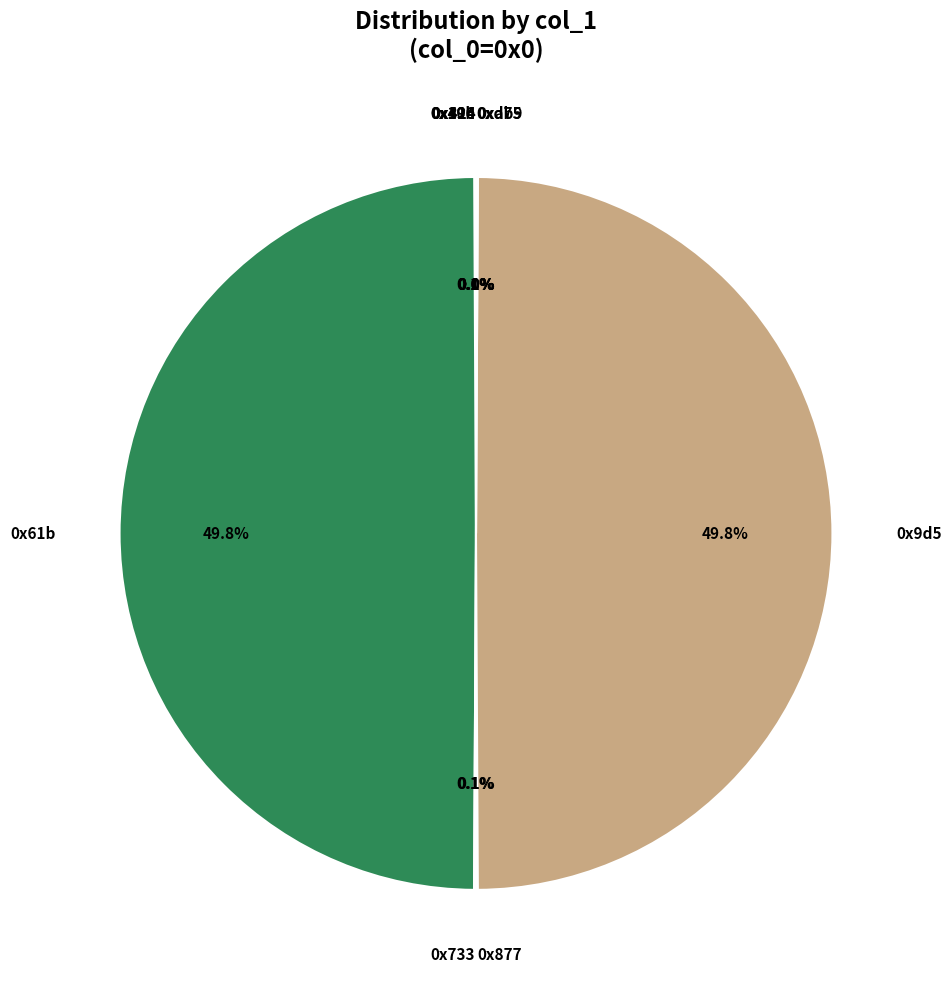

What is the smallest slice in the pie chart?

0xd75